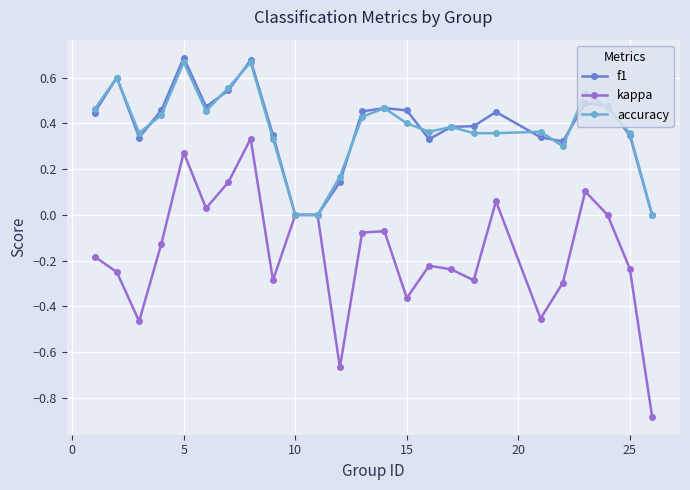

In kappa, how many points are lower than both neighbors (excluding endpoints)?

7